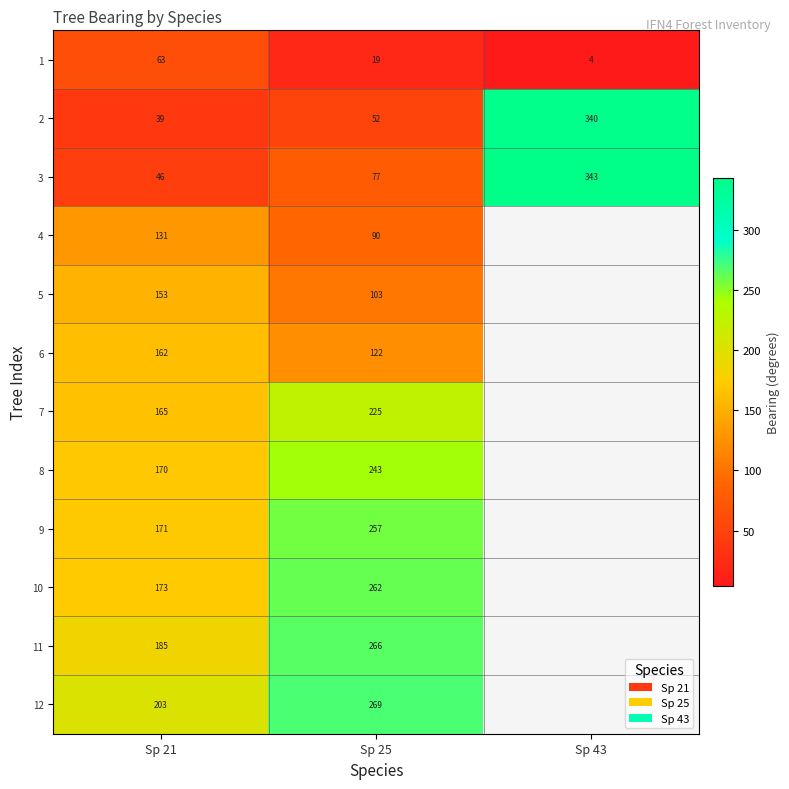

What is the spread (max minus min) of values at Sp 21?

164